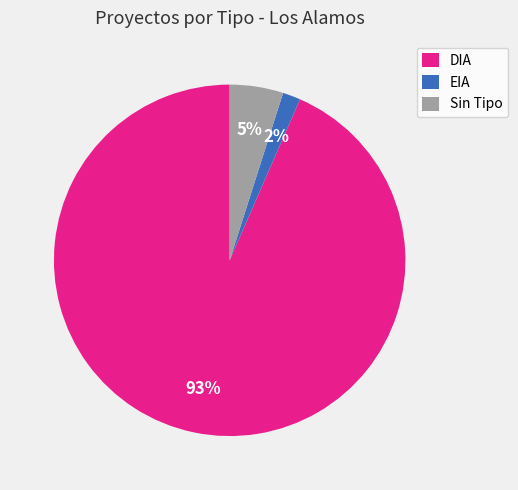

Is there any slice that represents more than half of the pie?

Yes